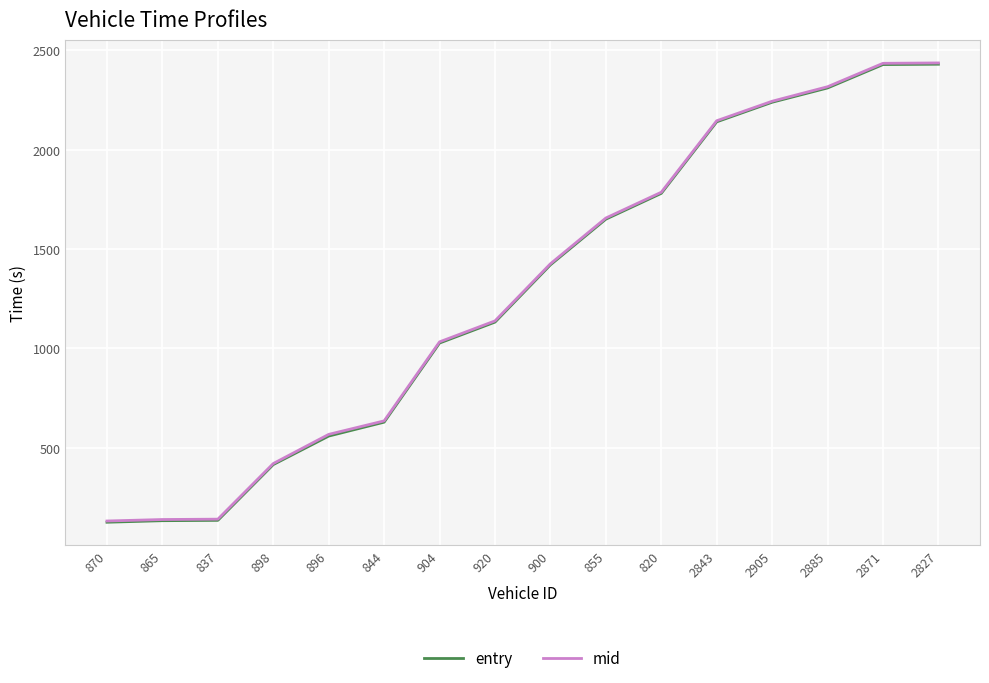

The entry series shows 353.7 at 904. True or false?

False